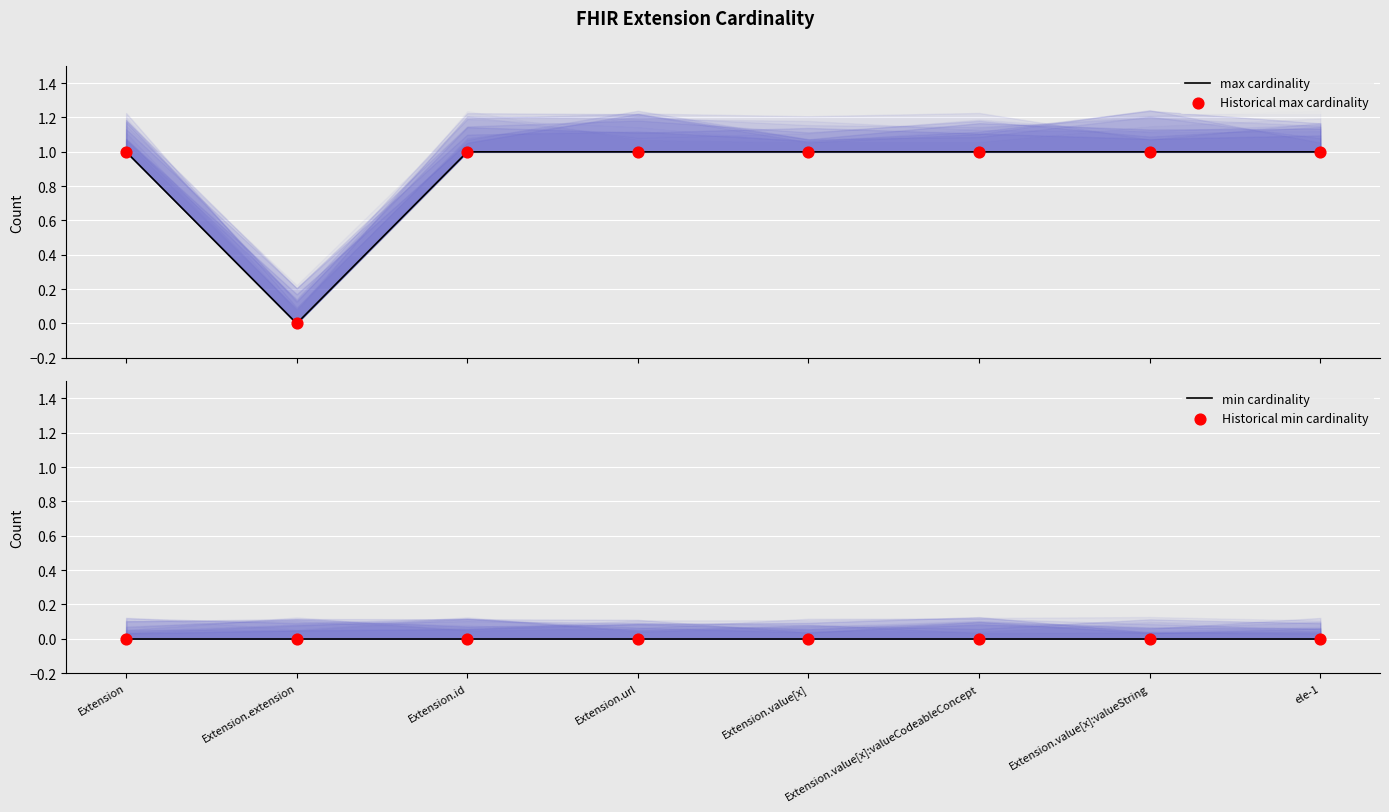

Which series has the largest total across all categories?

max cardinality